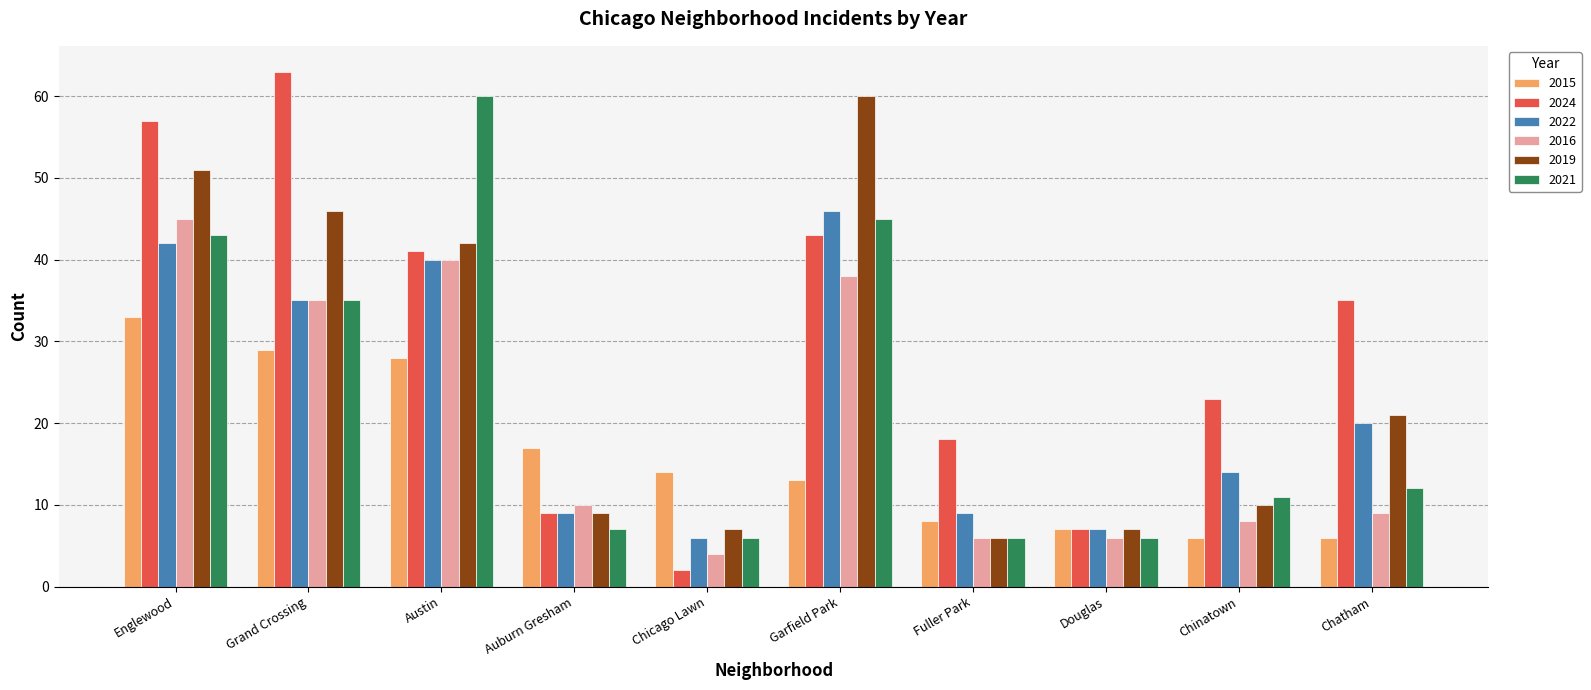

Which series has the largest range (max minus min)?

2024